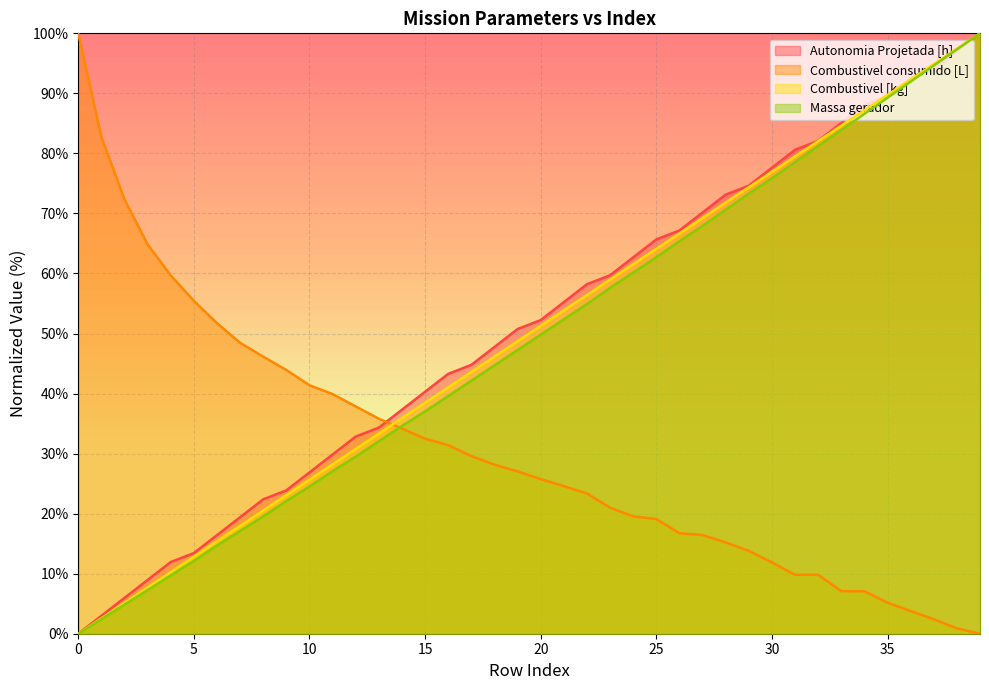

At 21, list the series in order from smallest to largest.

Combustivel consumido [L], Massa gerador, Combustivel [kg], Autonomia Projetada [h]